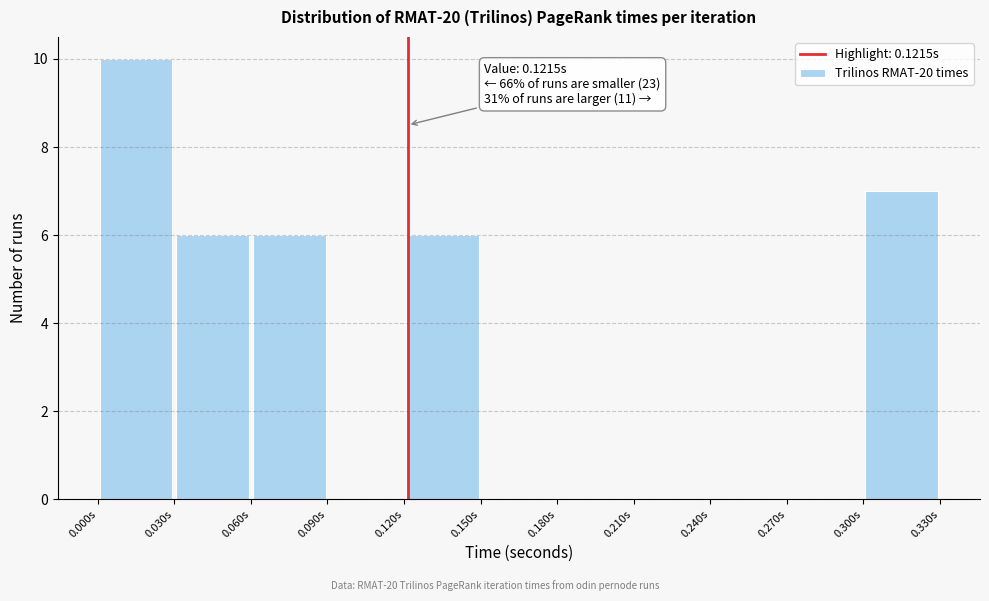

Which range on the x-axis has the tallest bar?

0.00 to 0.03